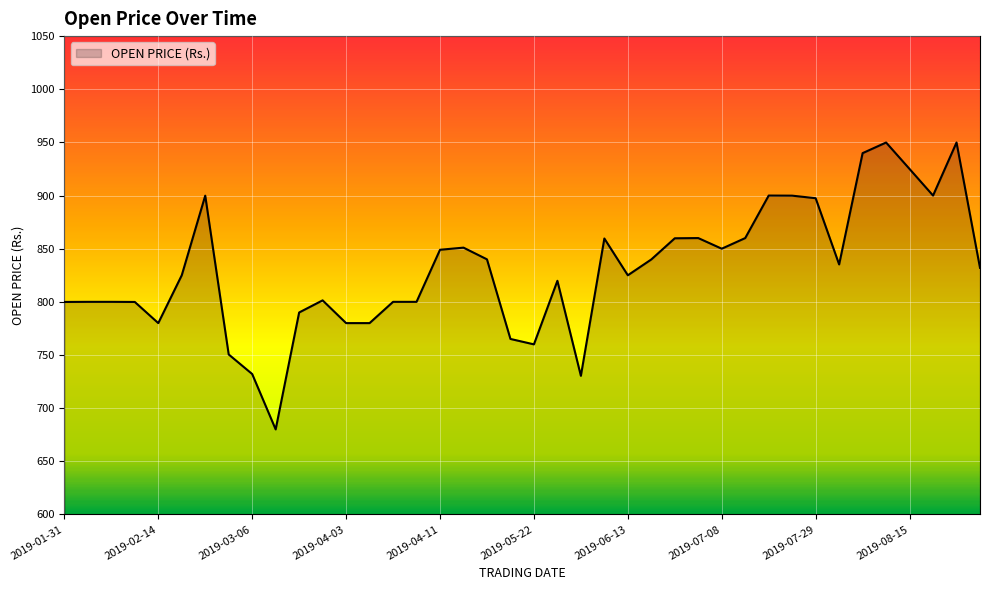

What is the maximum value shown in the chart?

949.9